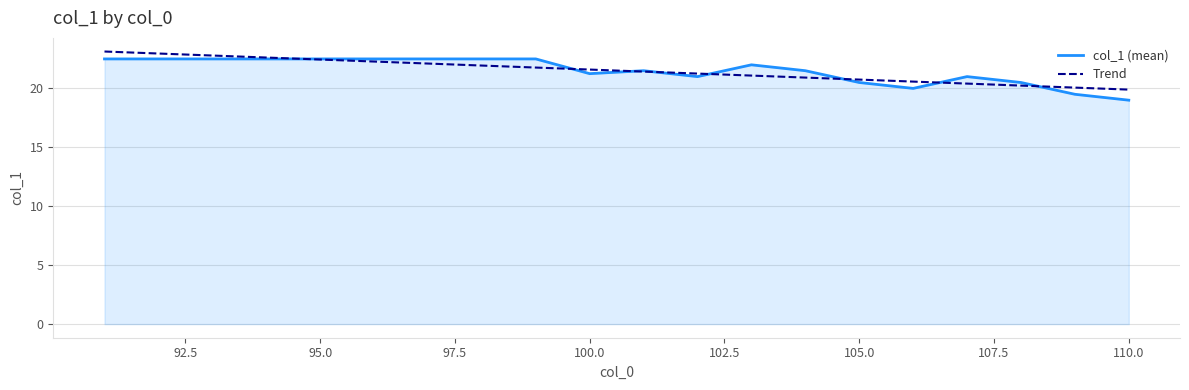

Which series has the widest spread of values?

col_1 (mean)